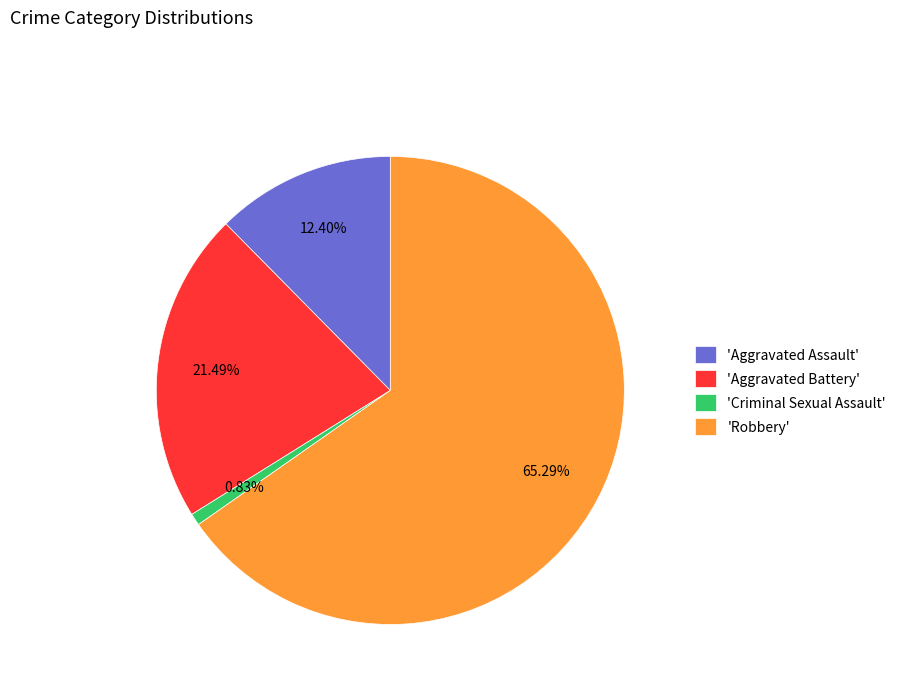

Which has a higher value, 'Aggravated Assault' or 'Aggravated Battery'?

'Aggravated Battery'